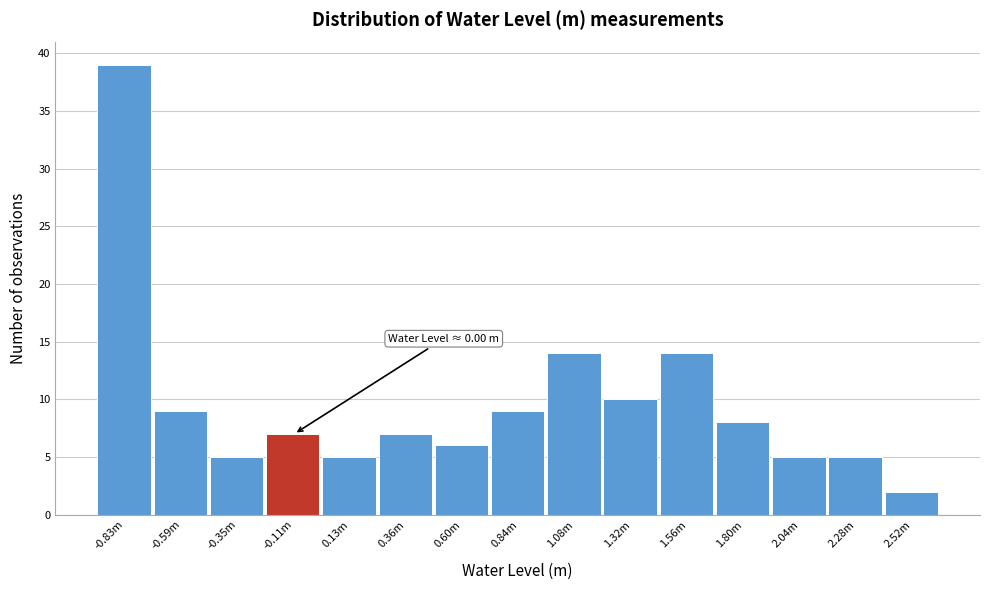

Reading left to right, transcribe all the data shown in this chart.

-0.83m=39	-0.59m=9	-0.35m=5	-0.11m=7	0.13m=5	0.36m=7	0.60m=6	0.84m=9	1.08m=14	1.32m=10	1.56m=14	1.80m=8	2.04m=5	2.28m=5	2.52m=2